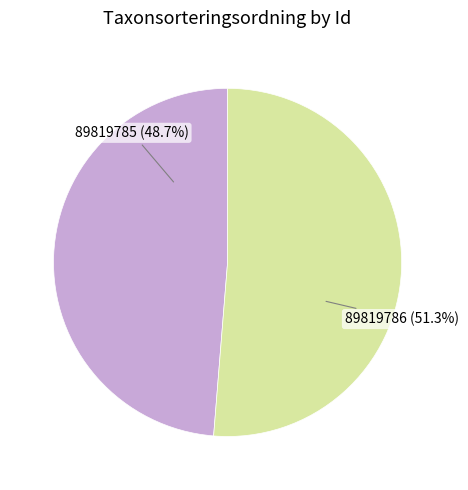

Which slice is the largest?

89819786